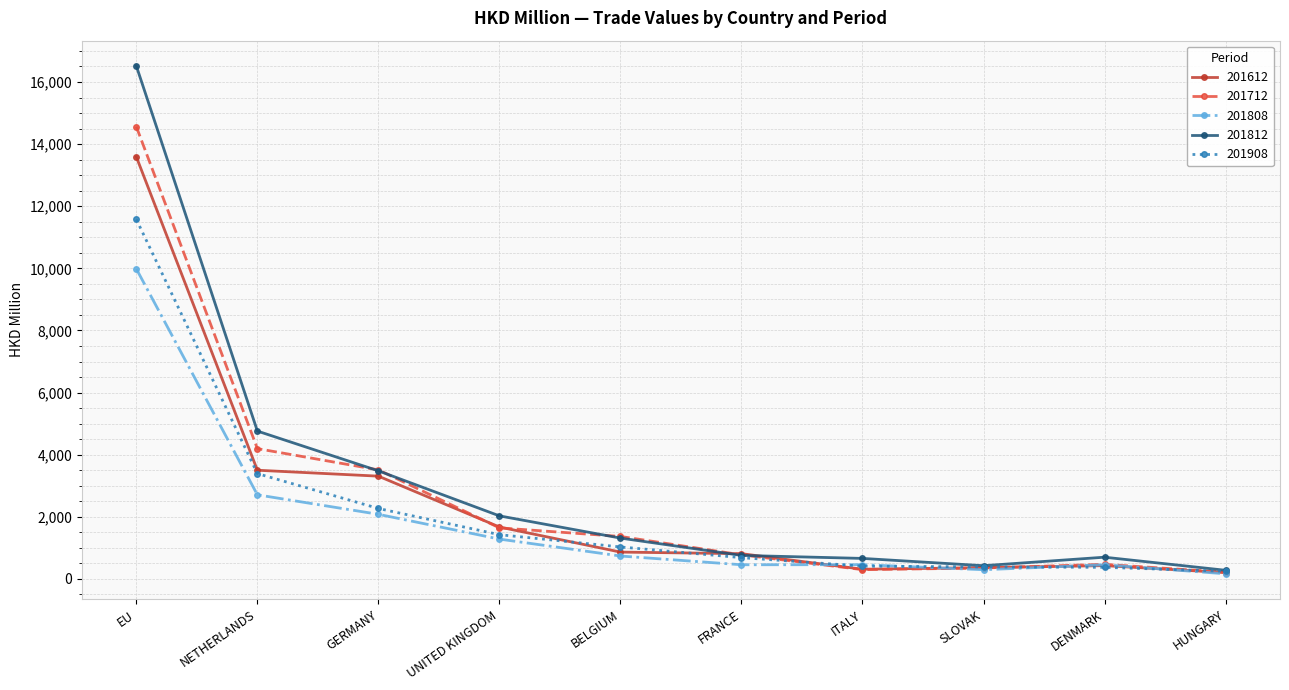

True or false: 201812 has more than 2 points higher than both neighbors.

False